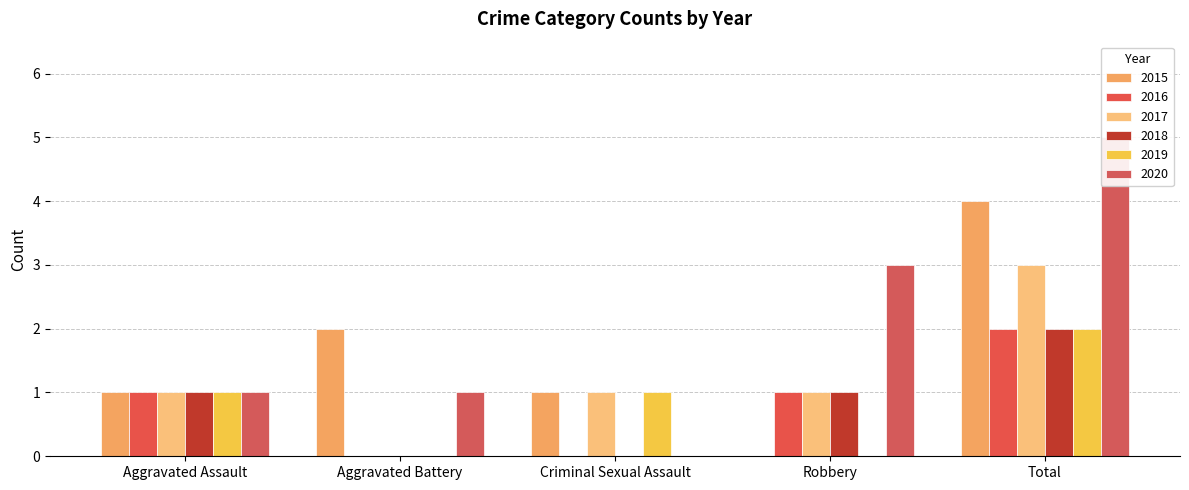

The 2016 series shows 0 at Aggravated Assault. True or false?

False